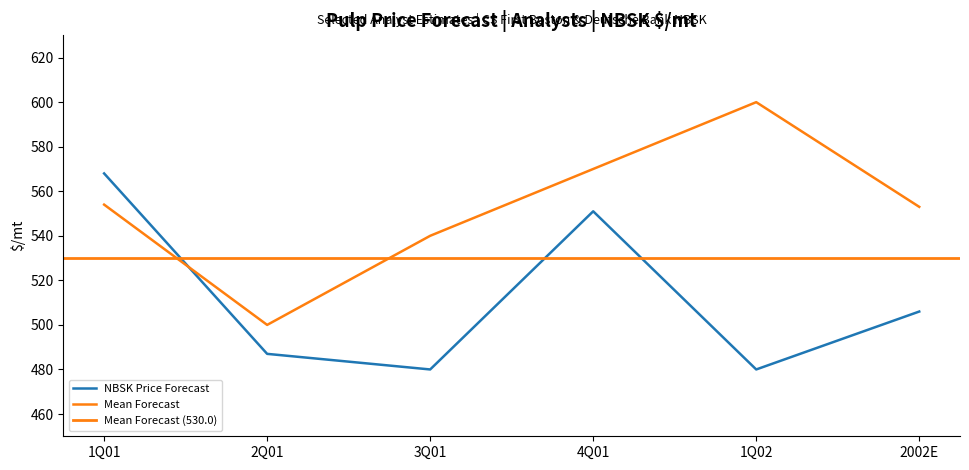

In NBSK Price Forecast, how many points are higher than both neighbors (excluding endpoints)?

1